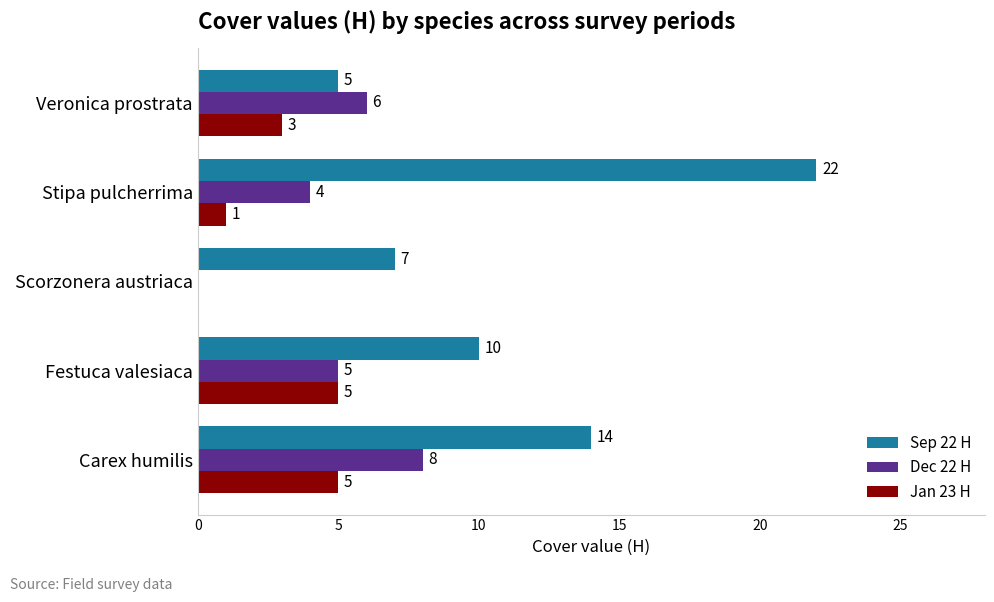

How many Dec 22 H values are between 4 and 6?

3